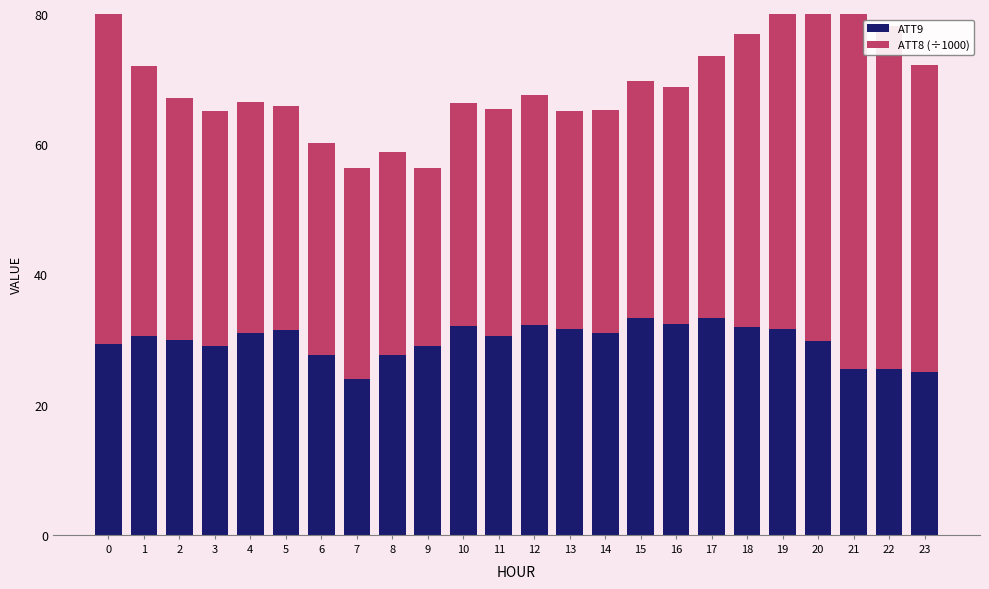

How many bars are there in total?

48